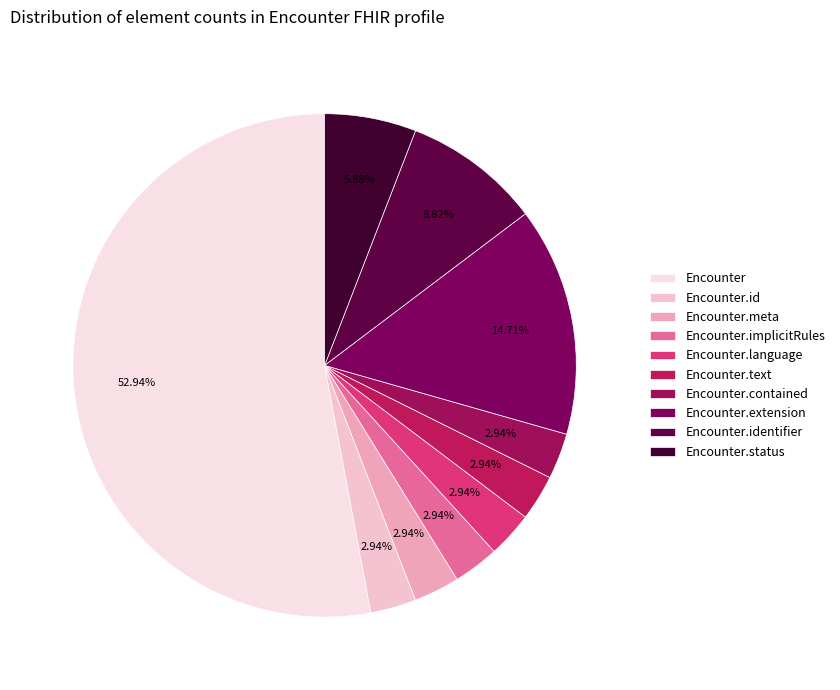

Which slice is the largest?

Encounter (0)